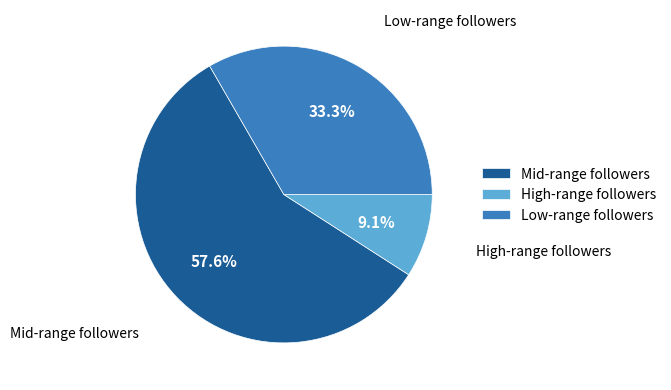

Rank the categories by value from highest to lowest.

Mid-range followers, Low-range followers, High-range followers